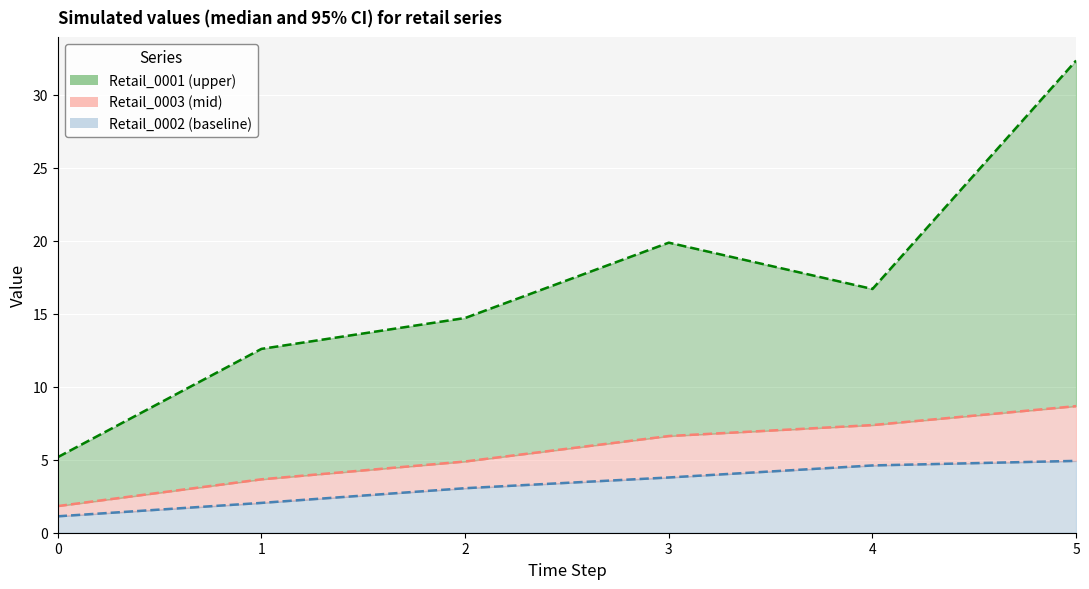

Where is Retail_0002 median nearest to the value 3?

2